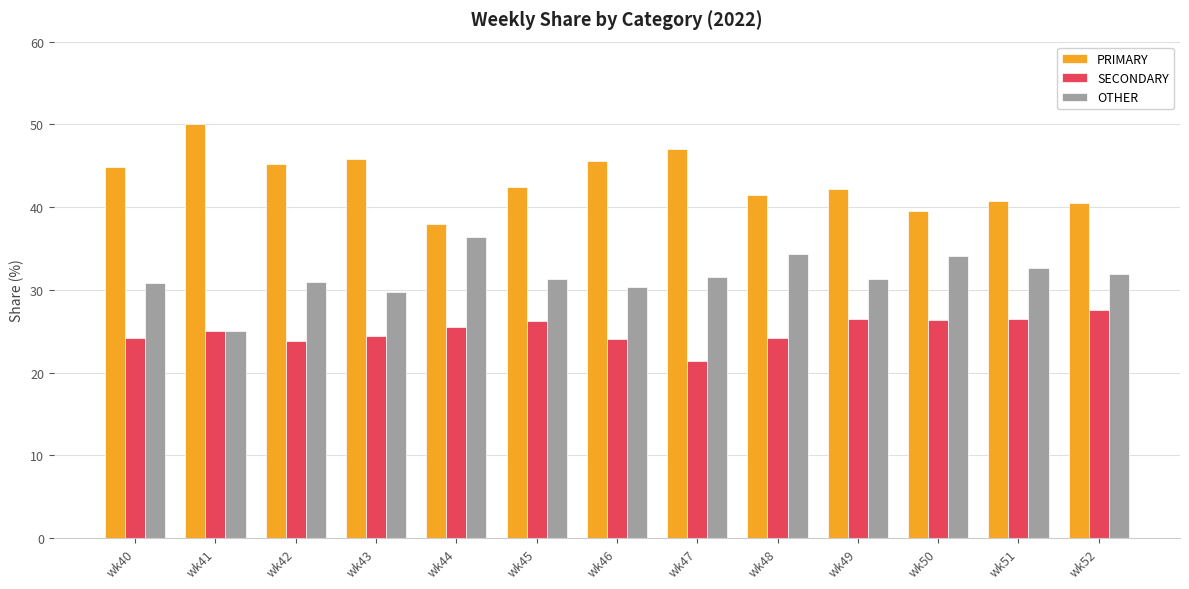

What is the difference between the maximum and minimum values in the SECONDARY series?

6.1